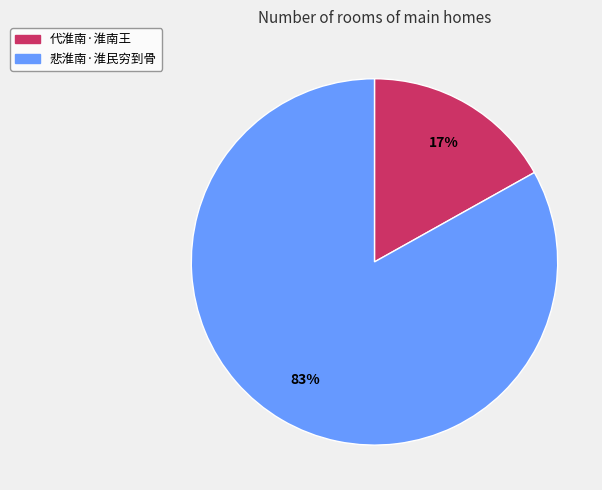

To the nearest percent, what is the combined percentage of 悲淮南·淮民穷到骨 and 代淮南·淮南王?

100%